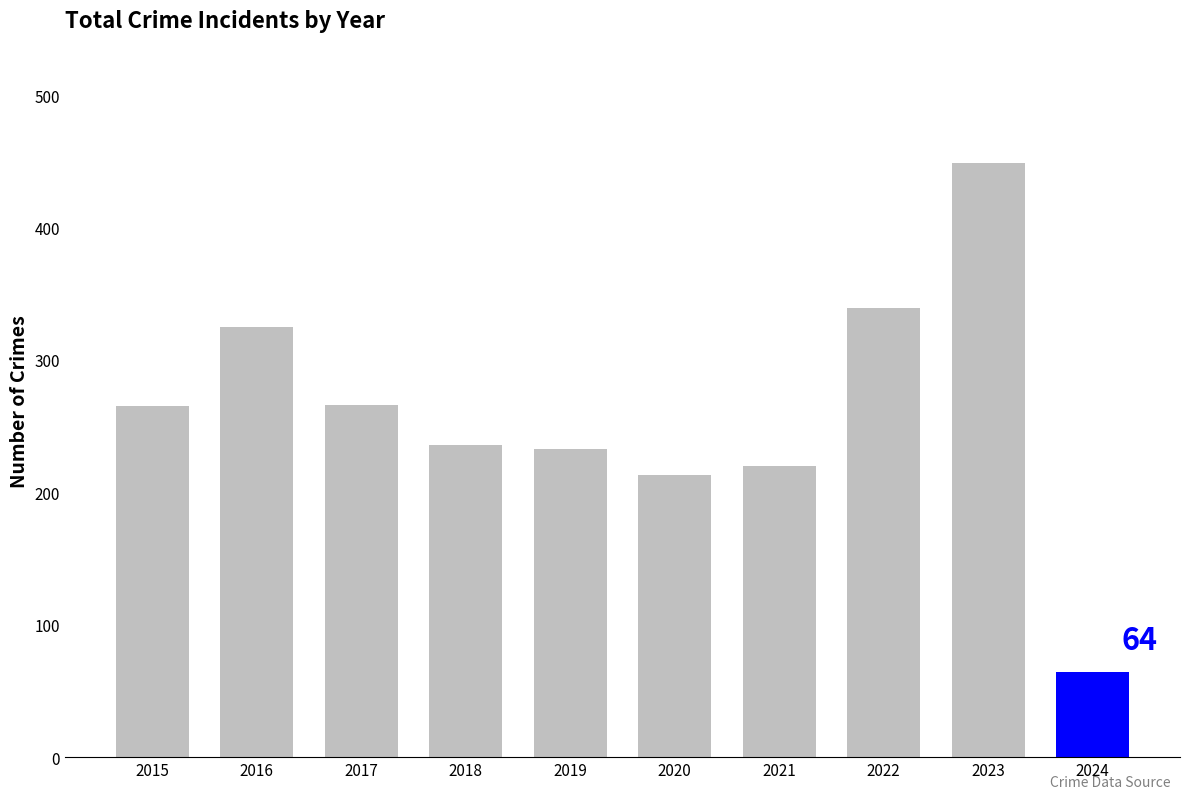

The chart shows a value of 233 at 2019. True or false?

True